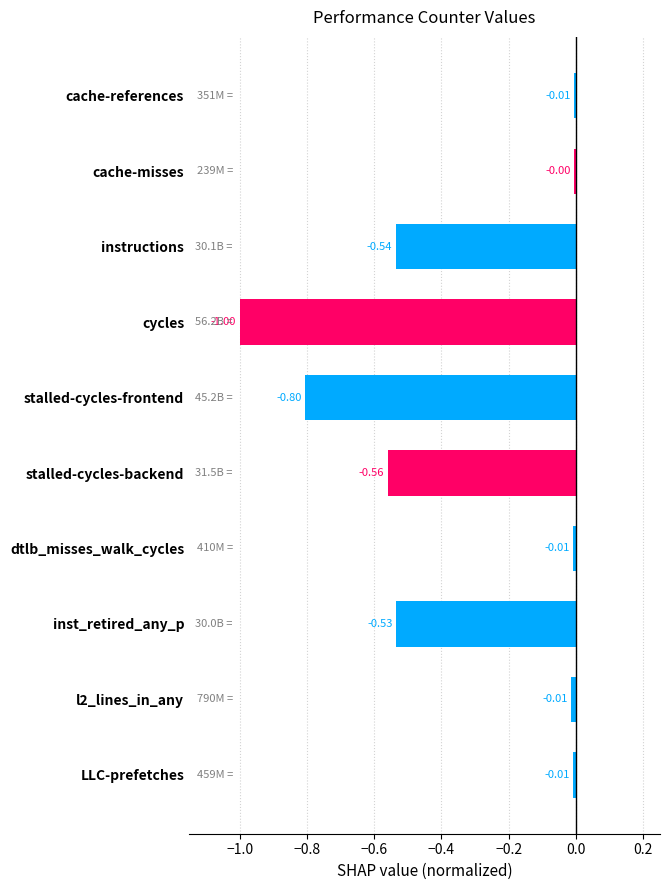

What is the difference between the second highest and second lowest values?

0.8